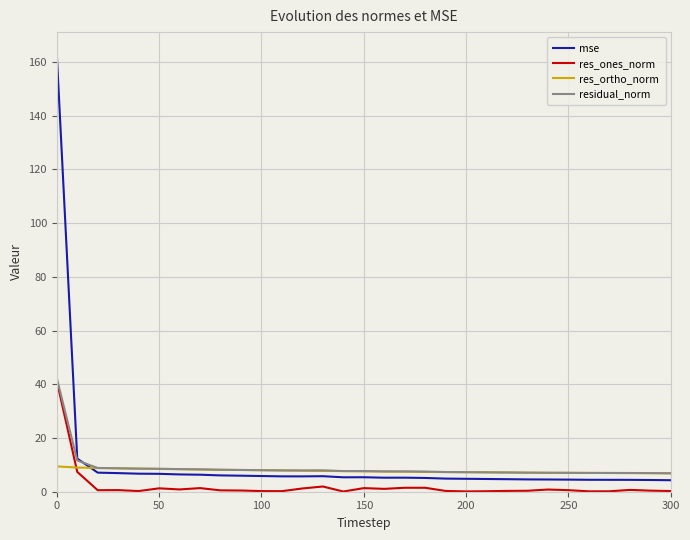

Which series has the widest spread of values?

mse